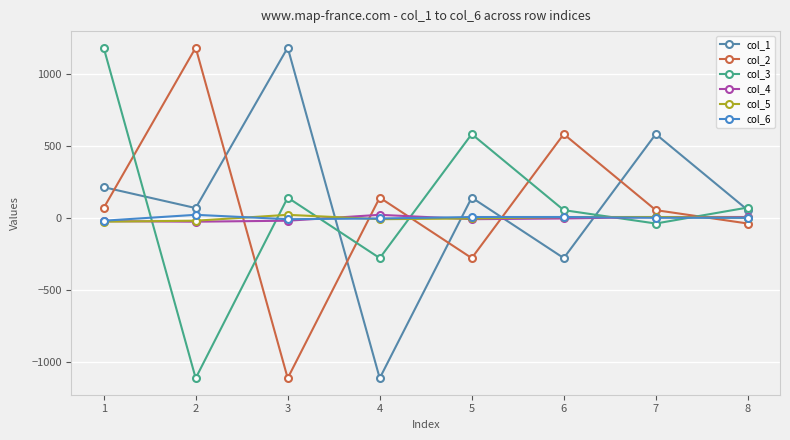

Which series has the largest total across all categories?

col_1